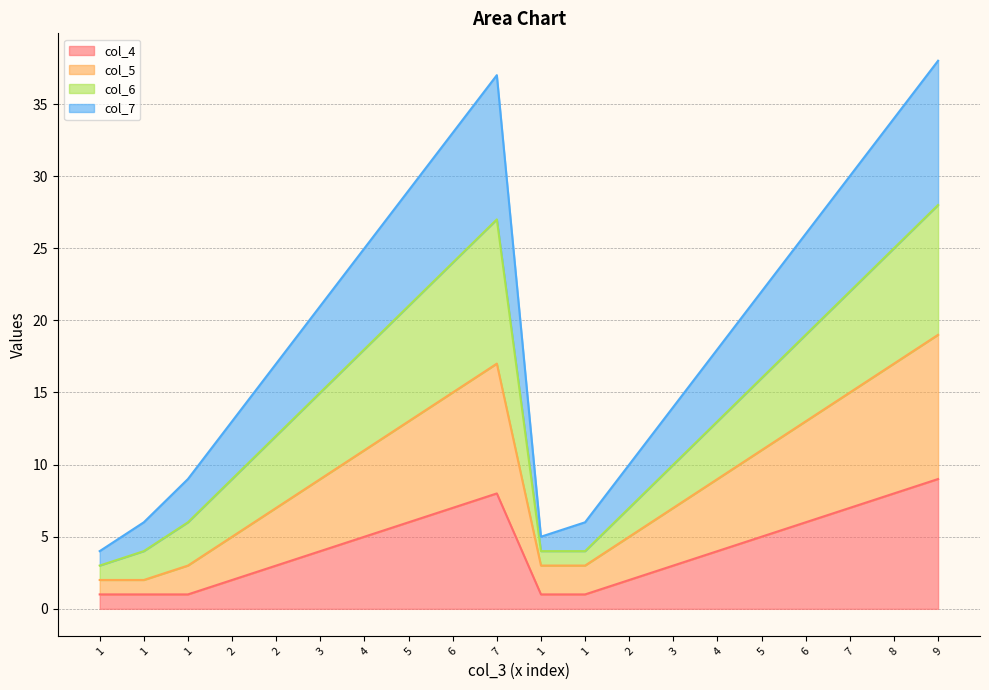

Does the chart display data point markers on the line(s)?

No